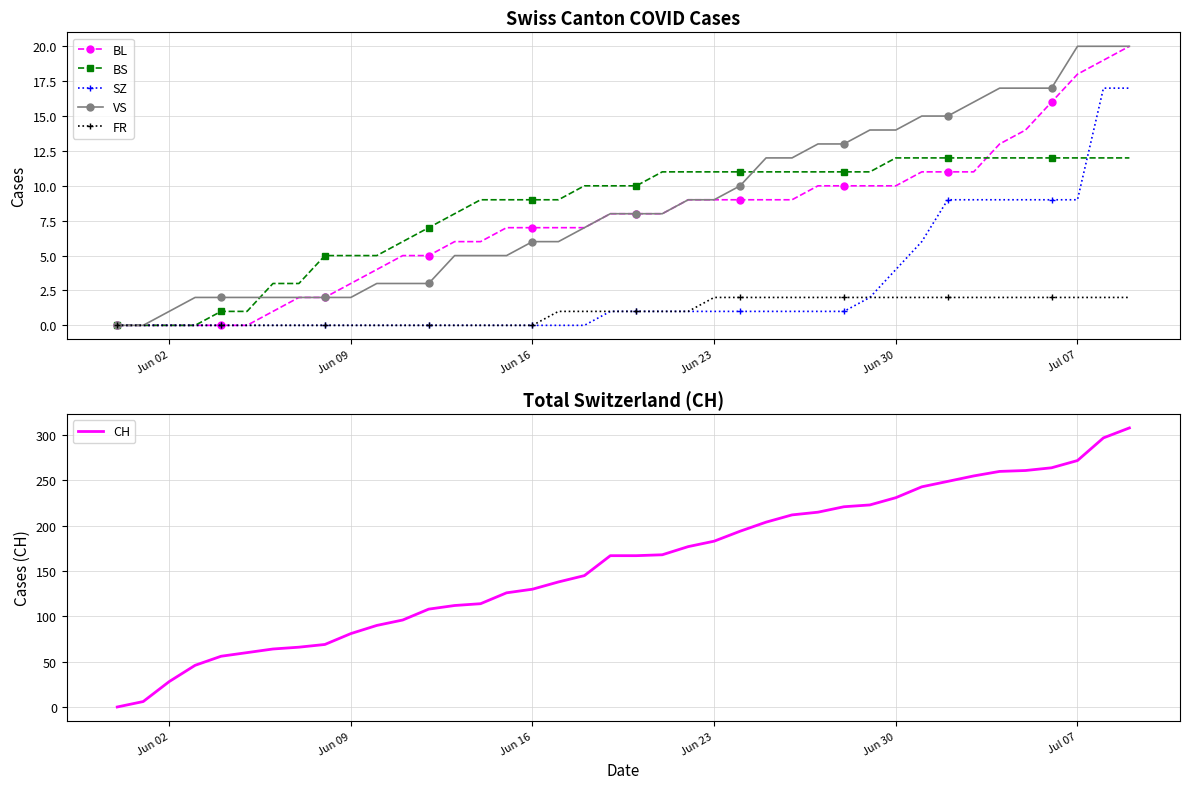

The BL series shows 9 at Jun 23. True or false?

True